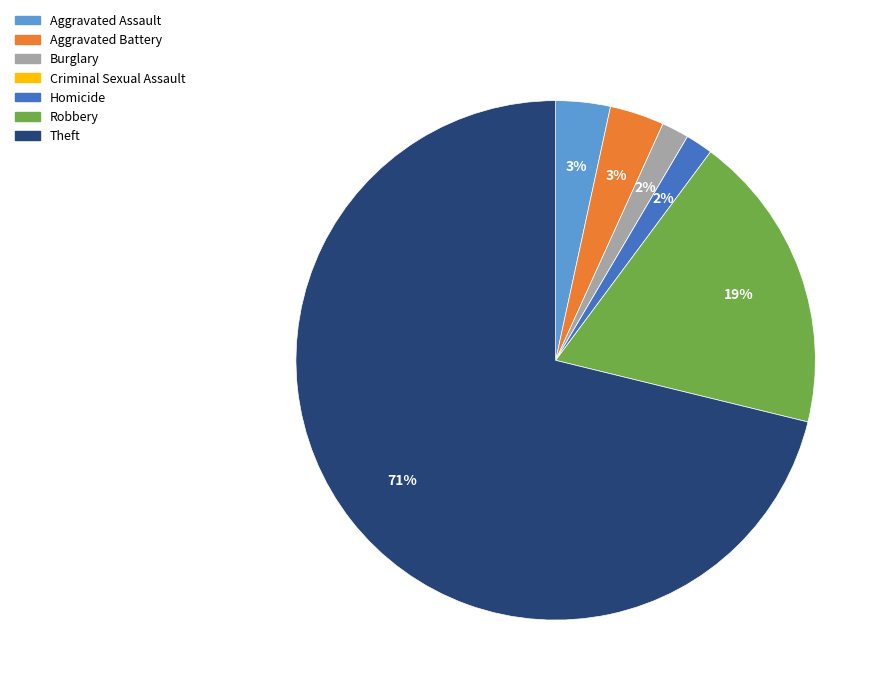

Does Theft represent more than half of the total?

Yes